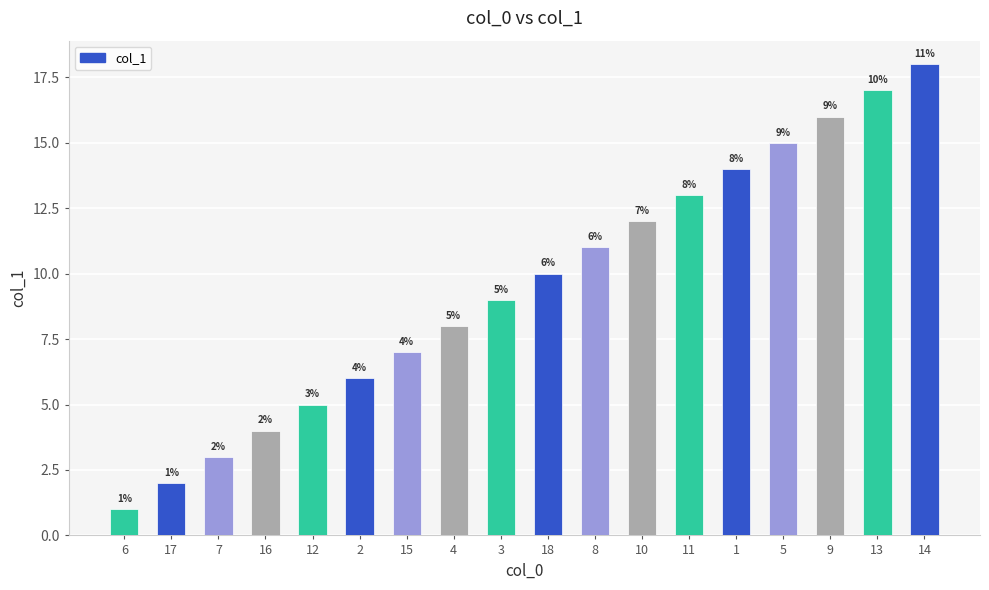

Reading left to right, what are all the values shown in this chart?

1	2	3	4	5	6	7	8	9	10	11	12	13	14	15	16	17	18